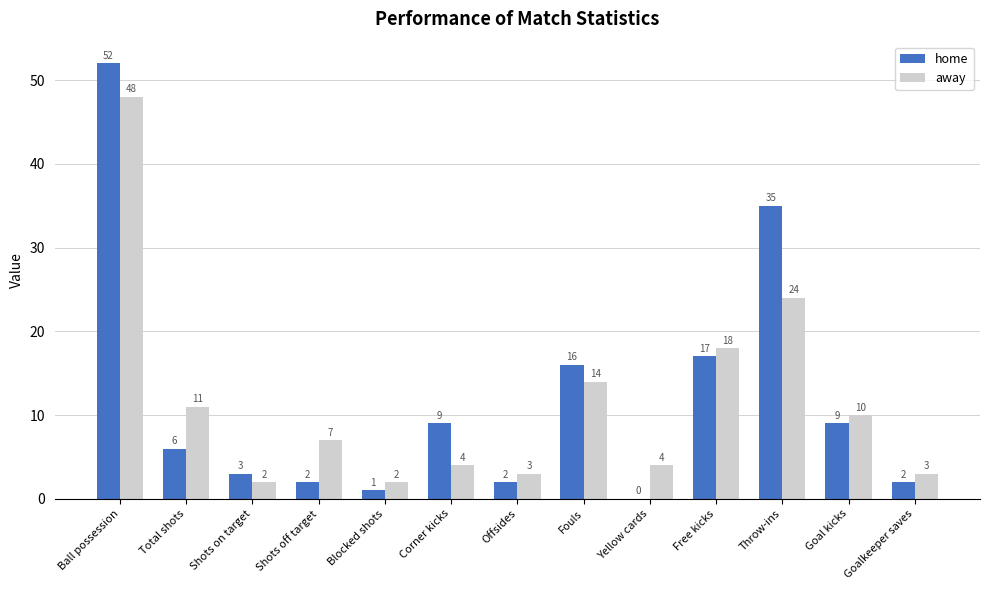

Reading left to right, list all the values displayed in this chart.

home: Ball possession=52	Total shots=6	Shots on target=3	Shots off target=2	Blocked shots=1	Corner kicks=9	Offsides=2	Fouls=16	Yellow cards=0	Free kicks=17	Throw-ins=35	Goal kicks=9	Goalkeeper saves=2
away: Ball possession=48	Total shots=11	Shots on target=2	Shots off target=7	Blocked shots=2	Corner kicks=4	Offsides=3	Fouls=14	Yellow cards=4	Free kicks=18	Throw-ins=24	Goal kicks=10	Goalkeeper saves=3